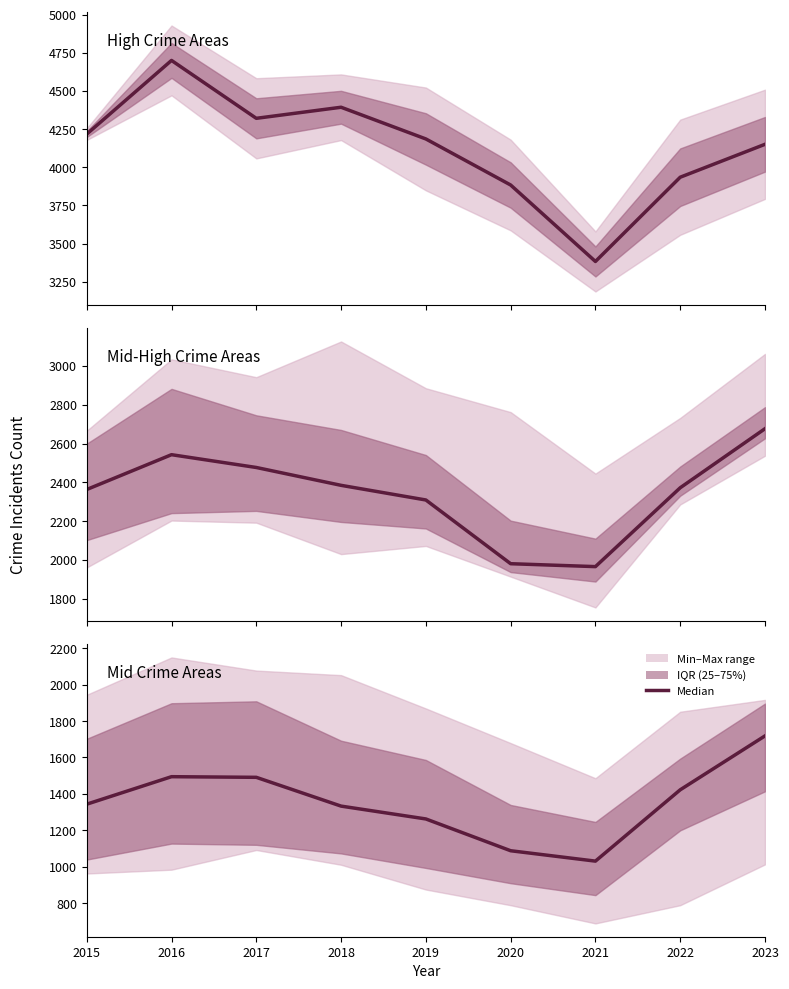

List the labels in order of value, largest first.

2023, 2016, 2017, 2022, 2015, 2018, 2019, 2020, 2021